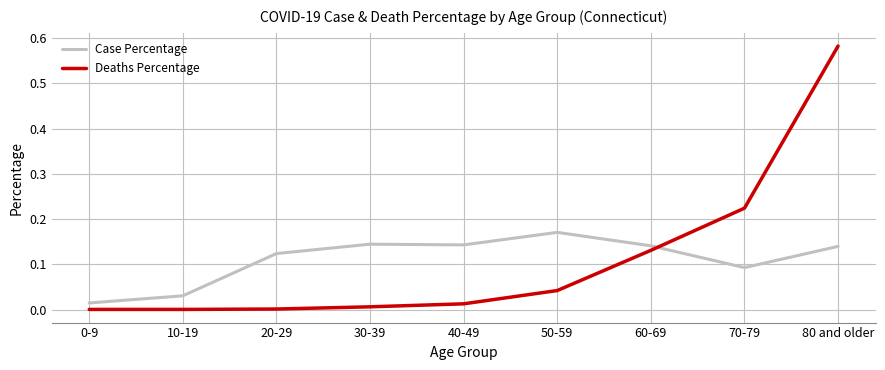

Between which two adjacent categories do Deaths Percentage and Case Percentage first intersect?

60-69 and 70-79